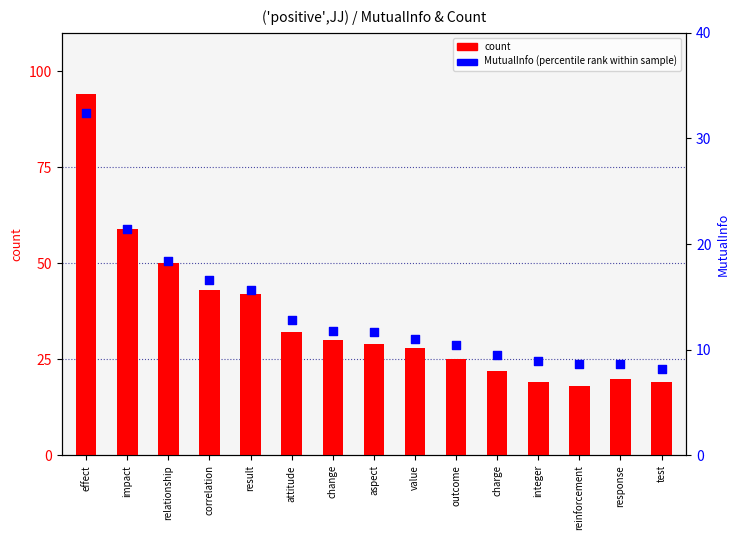

Which series has the largest total across all categories?

count